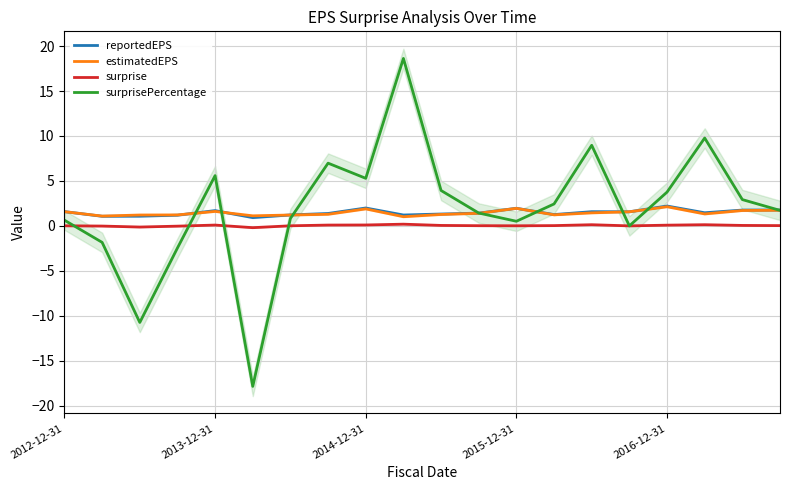

What is the minimum value for estimatedEPS?

1.0